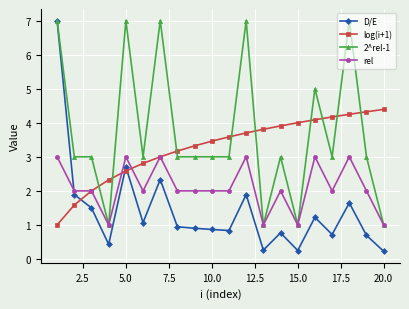

Rank the series by their average value, from highest to lowest.

2^rel-1, log(i+1), rel, D/E